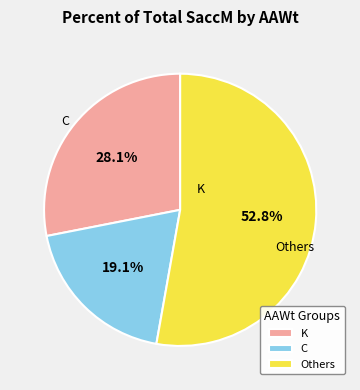

Between K and Others, which is larger?

Others